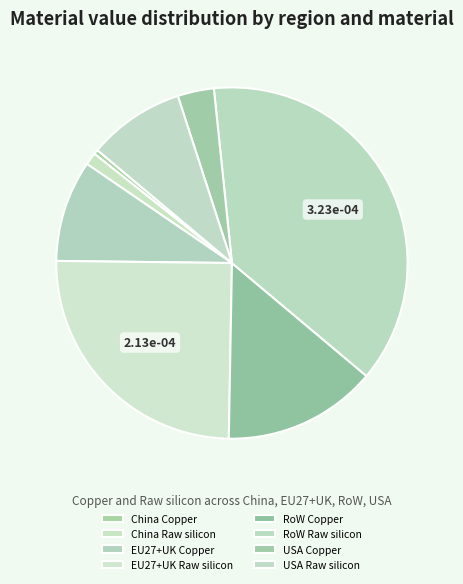

How many slices are in this pie chart?

8